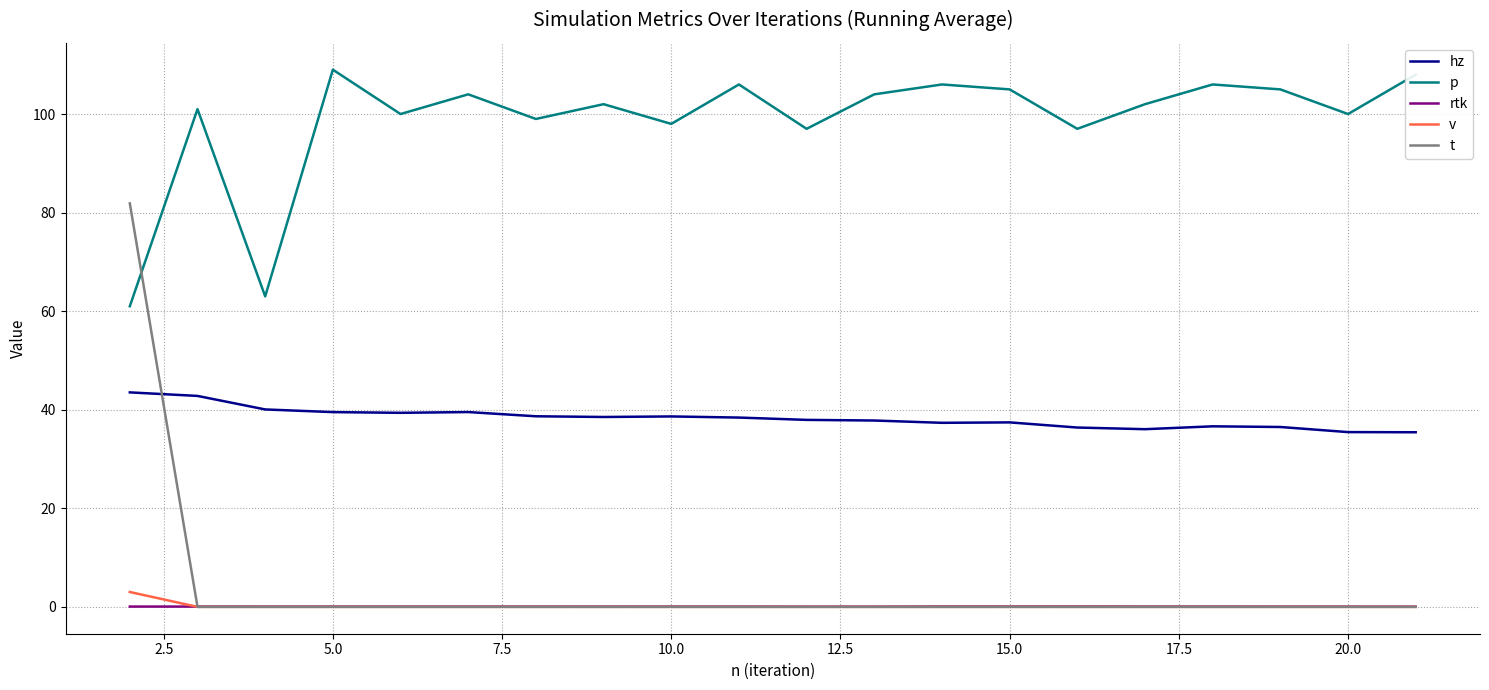

Which series has the largest range (max minus min)?

t